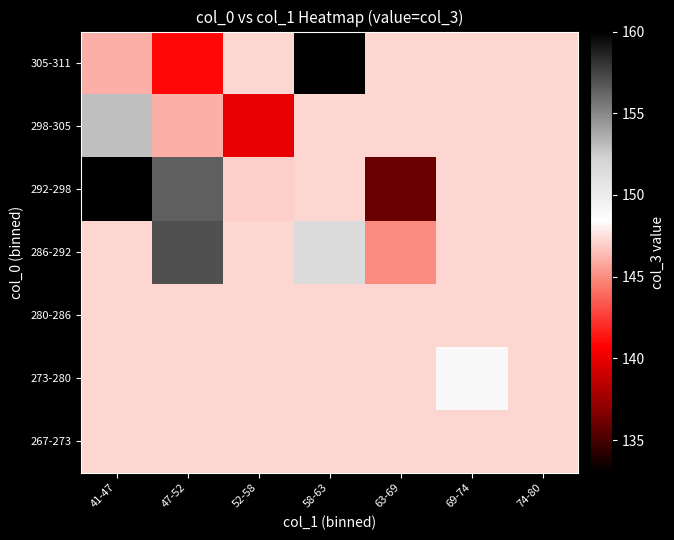

Rank the series by their maximum value, from lowest to highest.

267-273, 280-286, 305-311, 273-280, 298-305, 286-292, 292-298